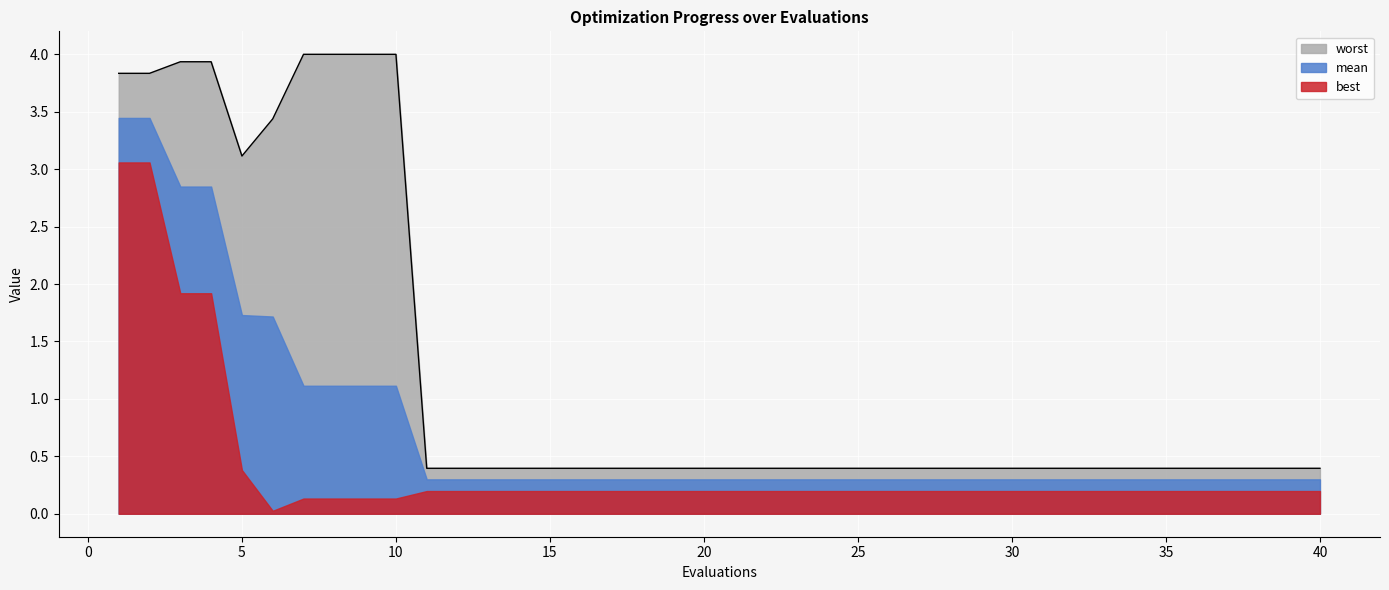

How many lines are shown in the chart?

3